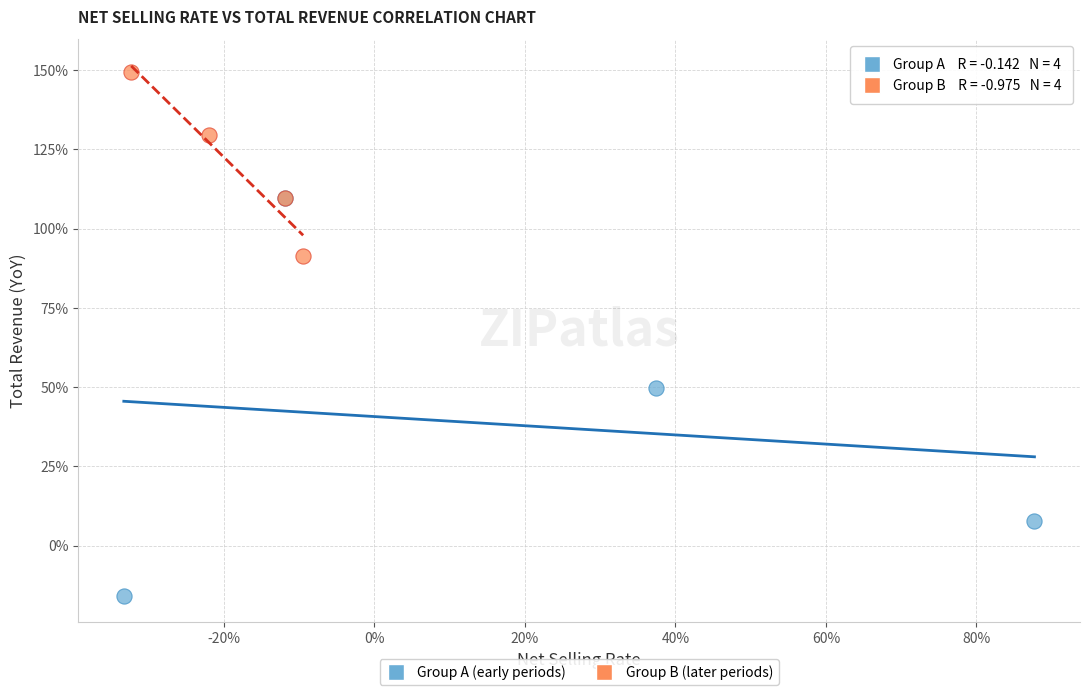

What are all the series names shown in the legend?

Group A (early periods), Group B (later periods)